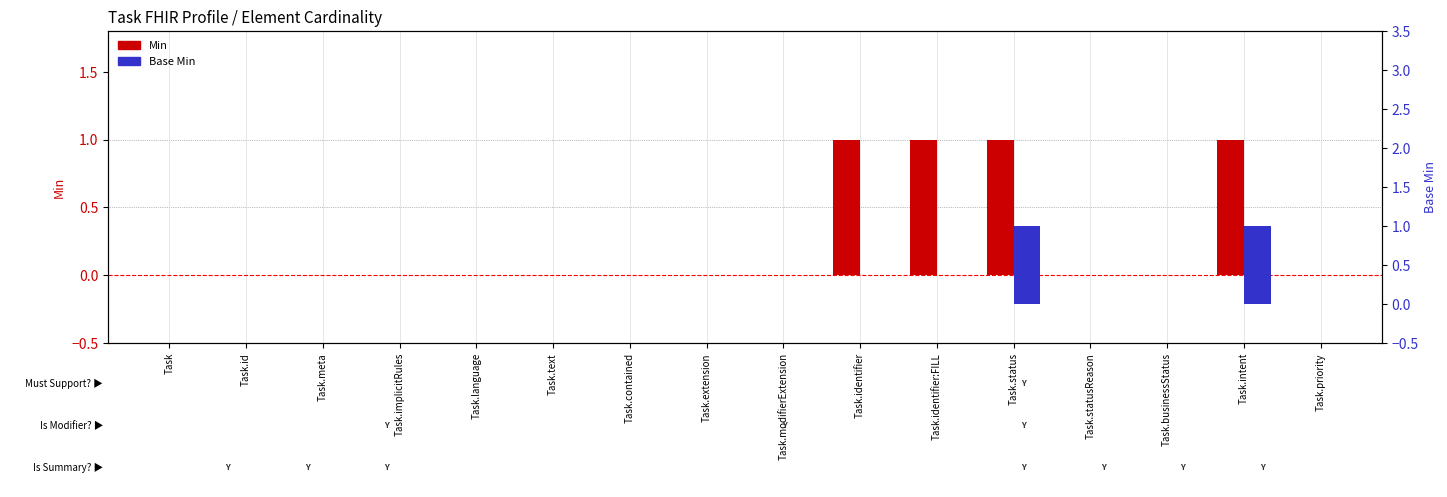

Reading right to left, list all the values displayed in this chart.

Min: 0	1	0	0	1	1	1	0	0	0	0	0	0	0	0	0
Base Min: 0	1	0	0	1	0	0	0	0	0	0	0	0	0	0	0